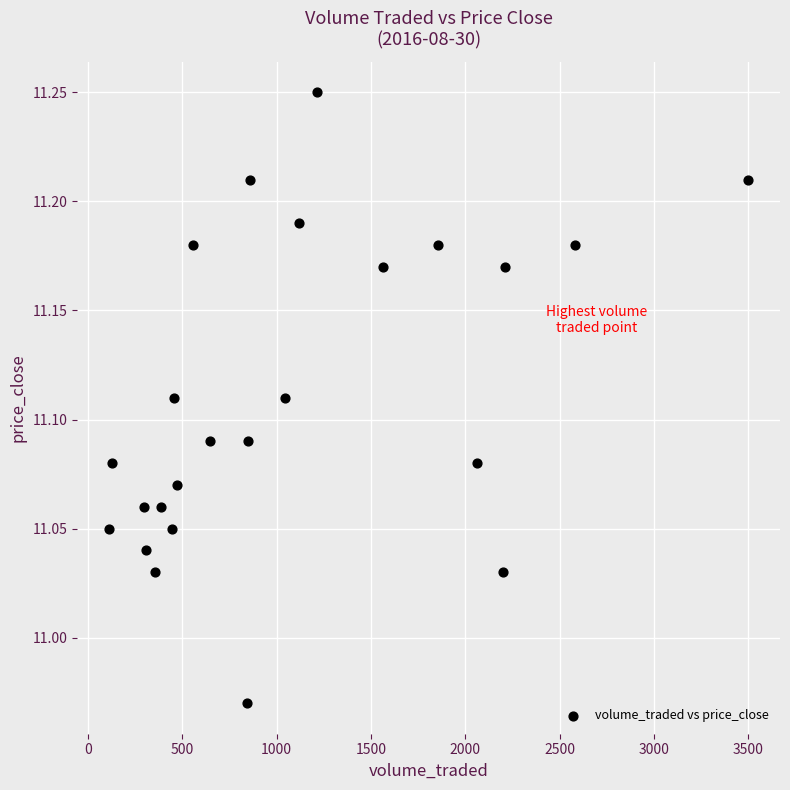

What is the range of Y values (max minus min)?

0.3